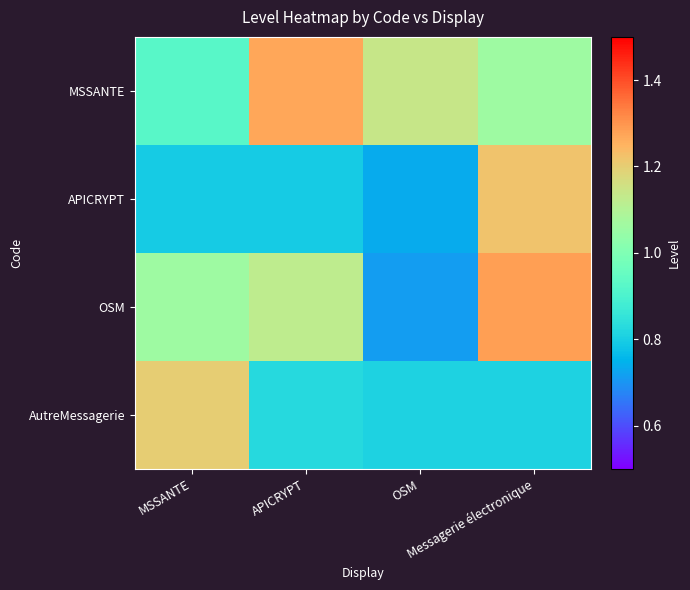

What is the greatest value displayed?

1.3